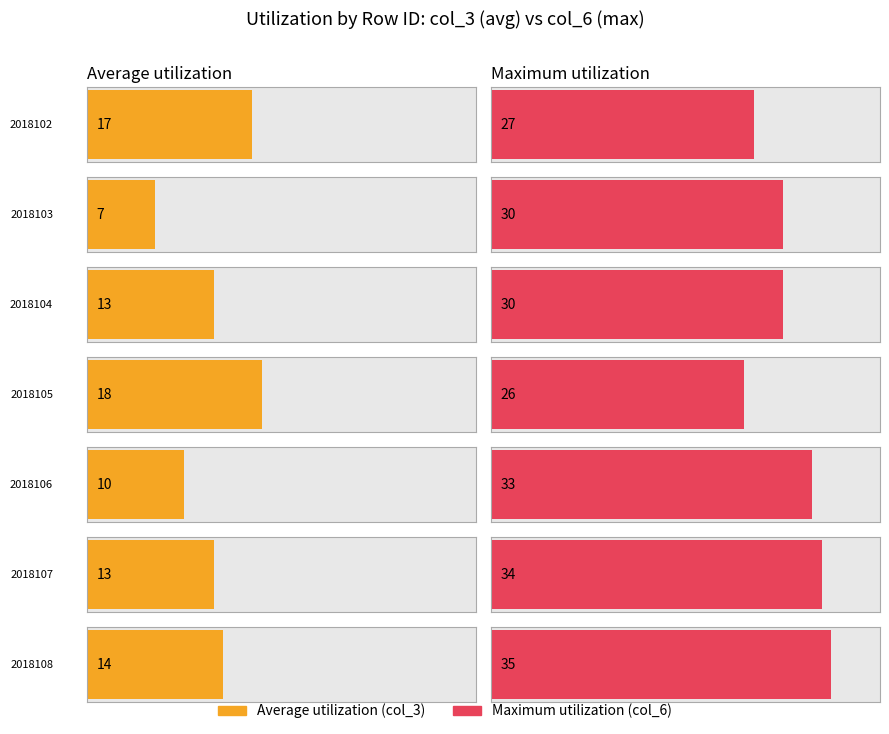

Are the bars grouped side by side (vs. stacked)?

Yes